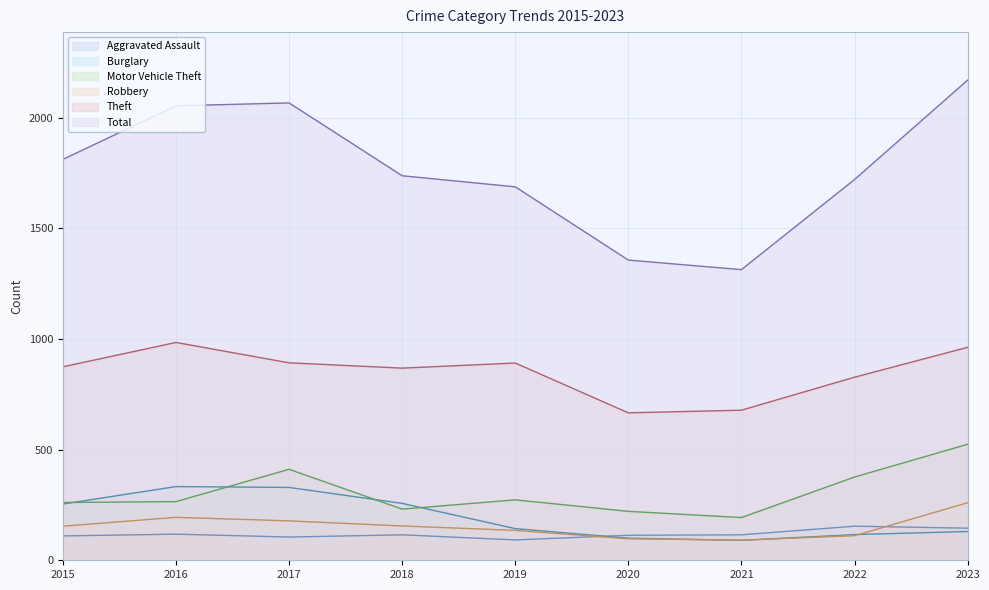

What is the difference between the maximum and minimum values in the Robbery series?

169